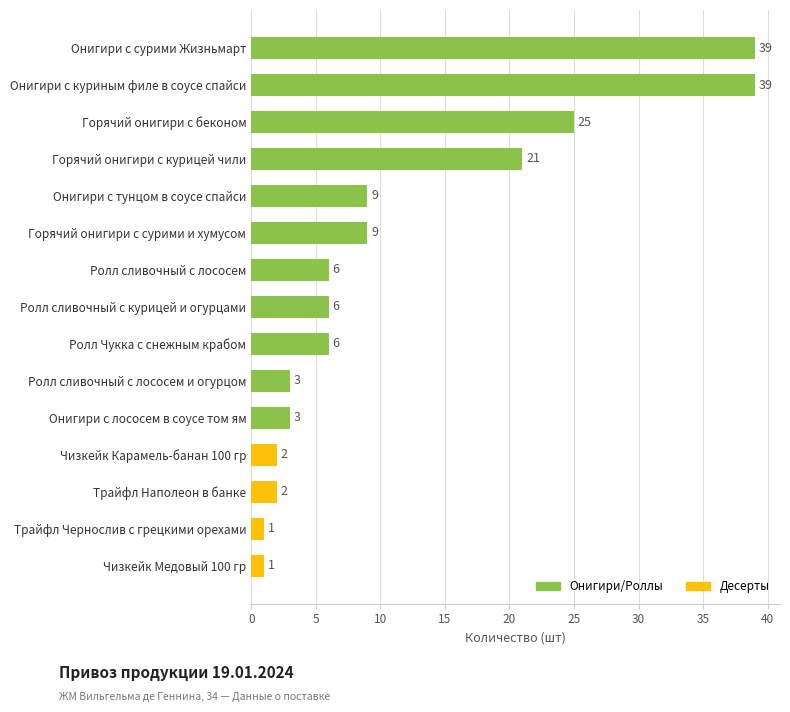

What is the change in value from Горячий онигири с беконом to Онигири с сурими Жизньмарт?

+14